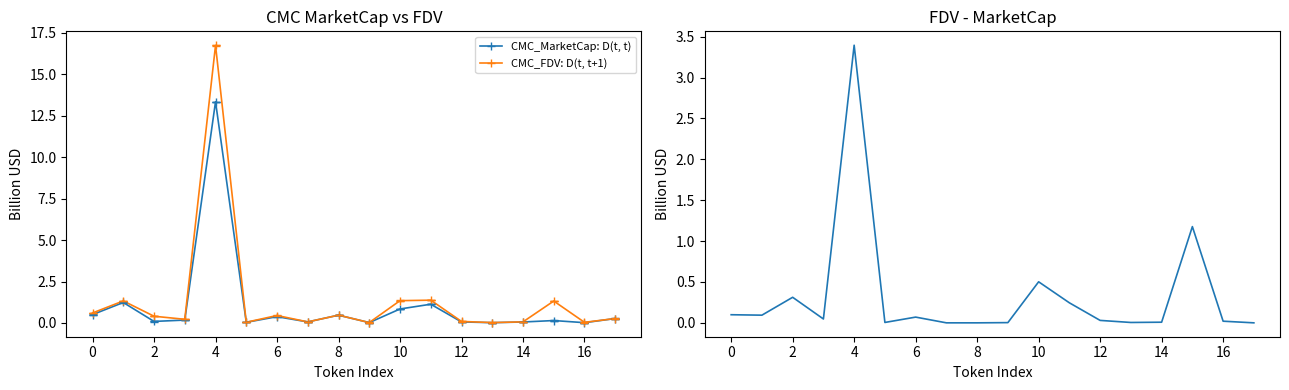

Is it true that CMC_FDV: D(t, t+1) equals 1.3 at 10?

True